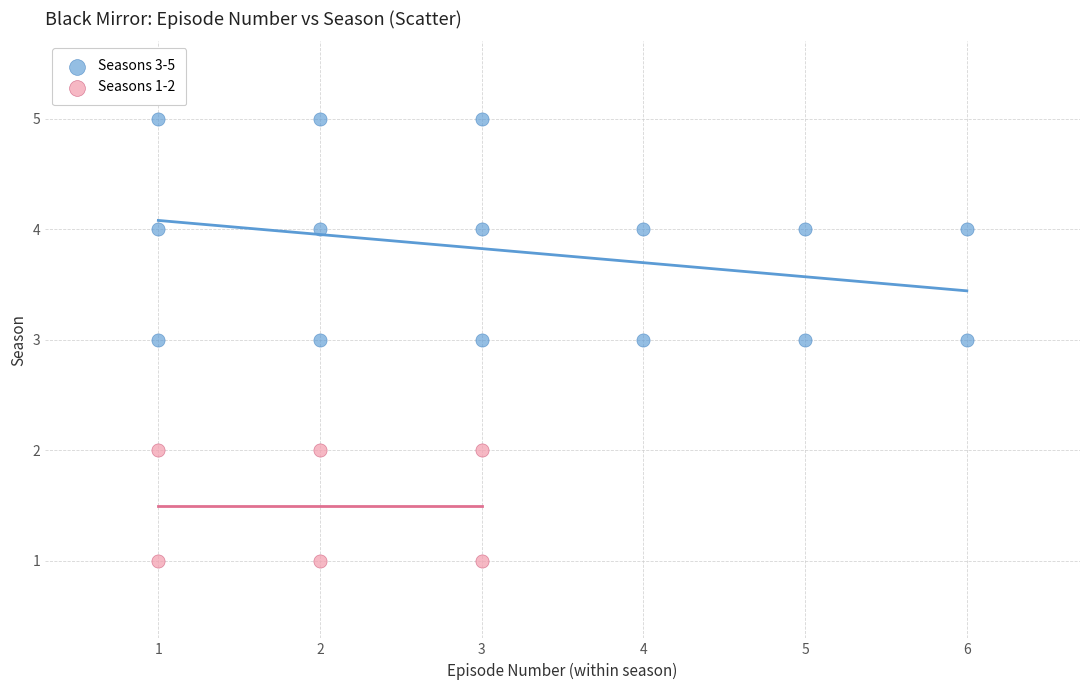

Which series has the widest spread of Y values?

Seasons 3-5